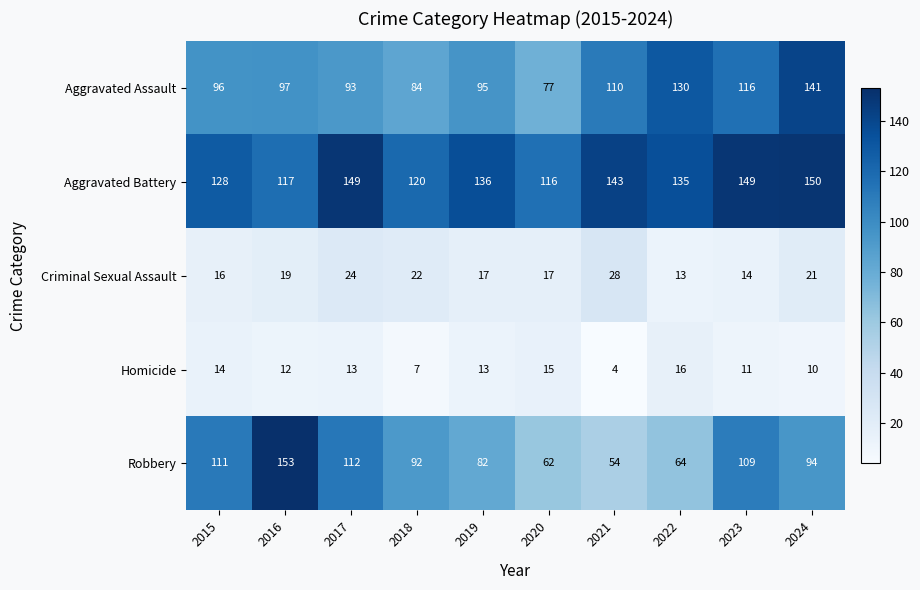

At which category is the sum across all series the highest?

2024